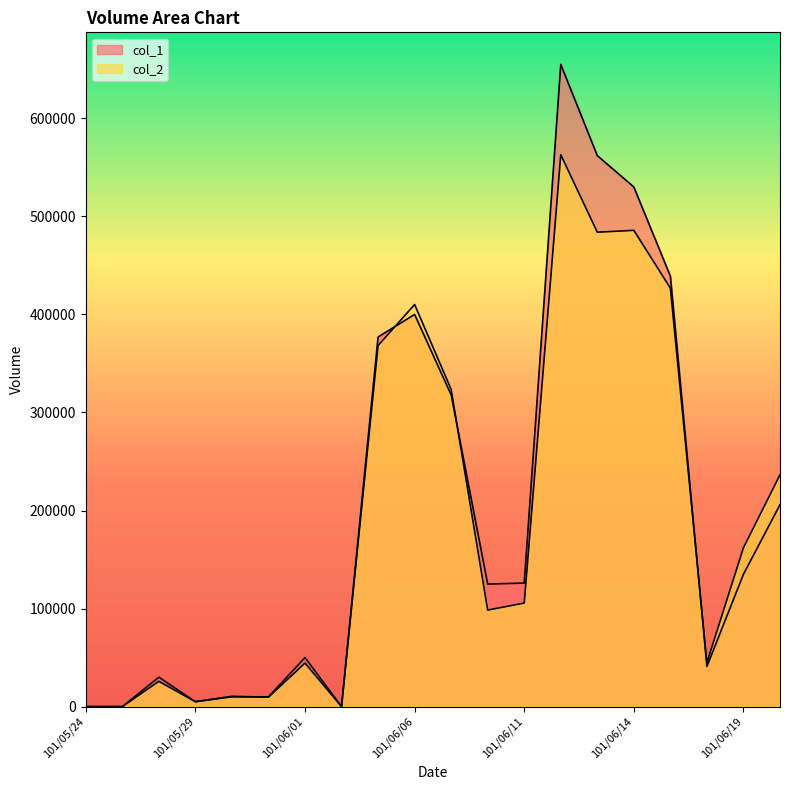

What position from the right is 101/05/25?

19